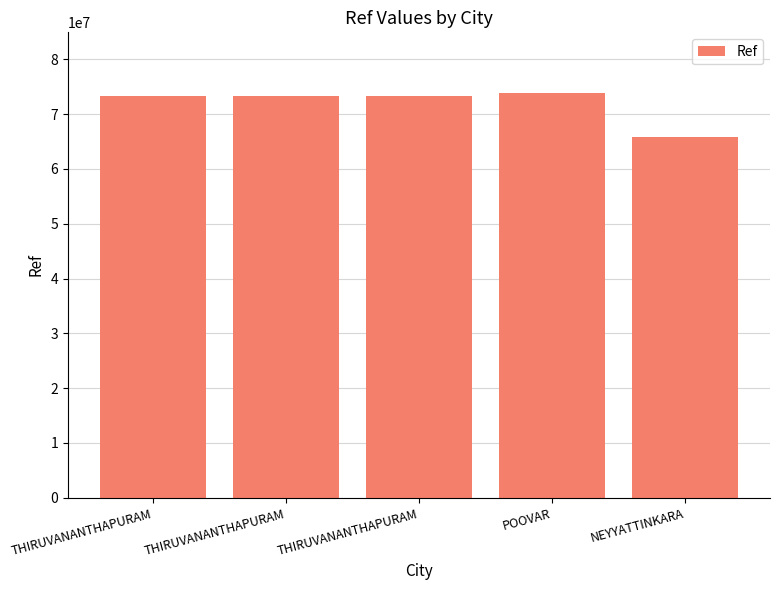

Does the chart contain any negative values?

No